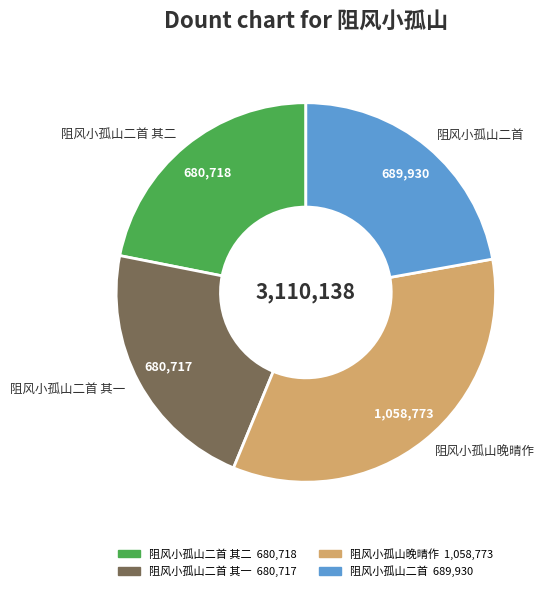

The 阻风小孤山二首 slice represents 32% of the pie. True or false?

False